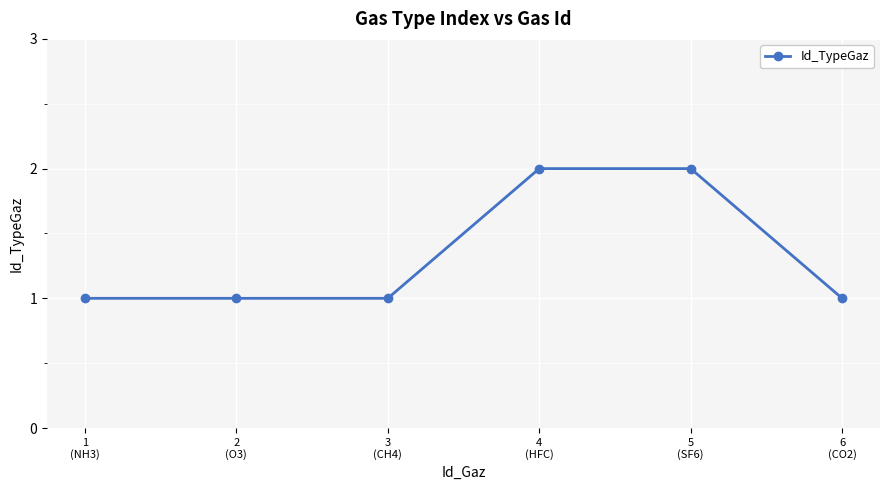

What is the greatest value displayed?

2